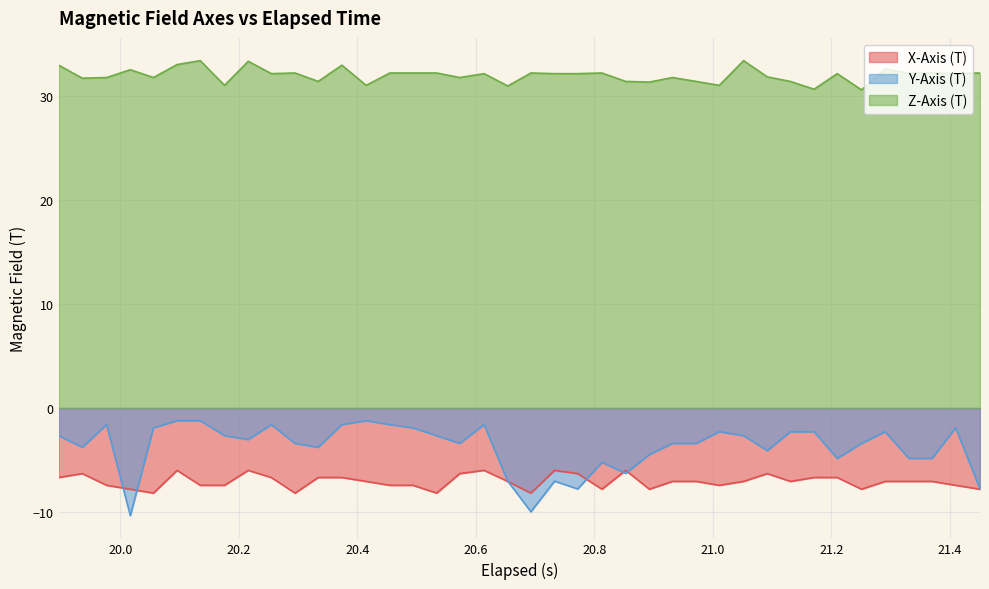

How many lines are shown in the chart?

3